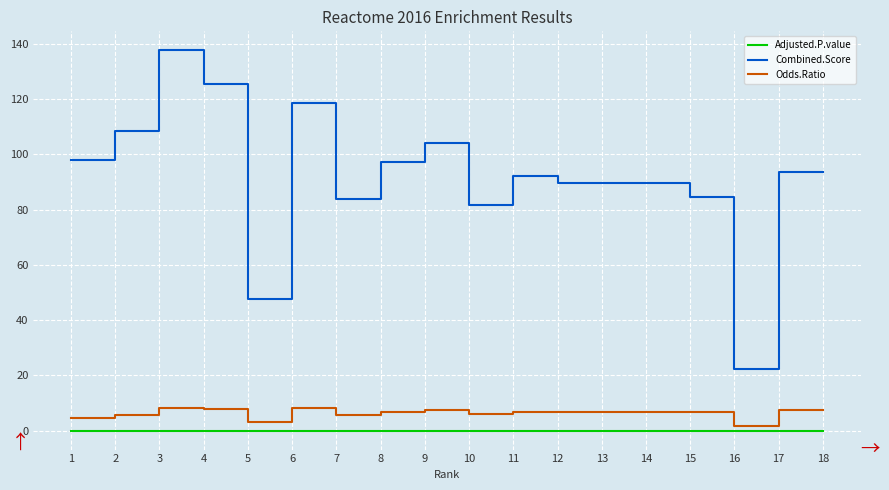

Which category has the lowest value in the Odds.Ratio series?

16